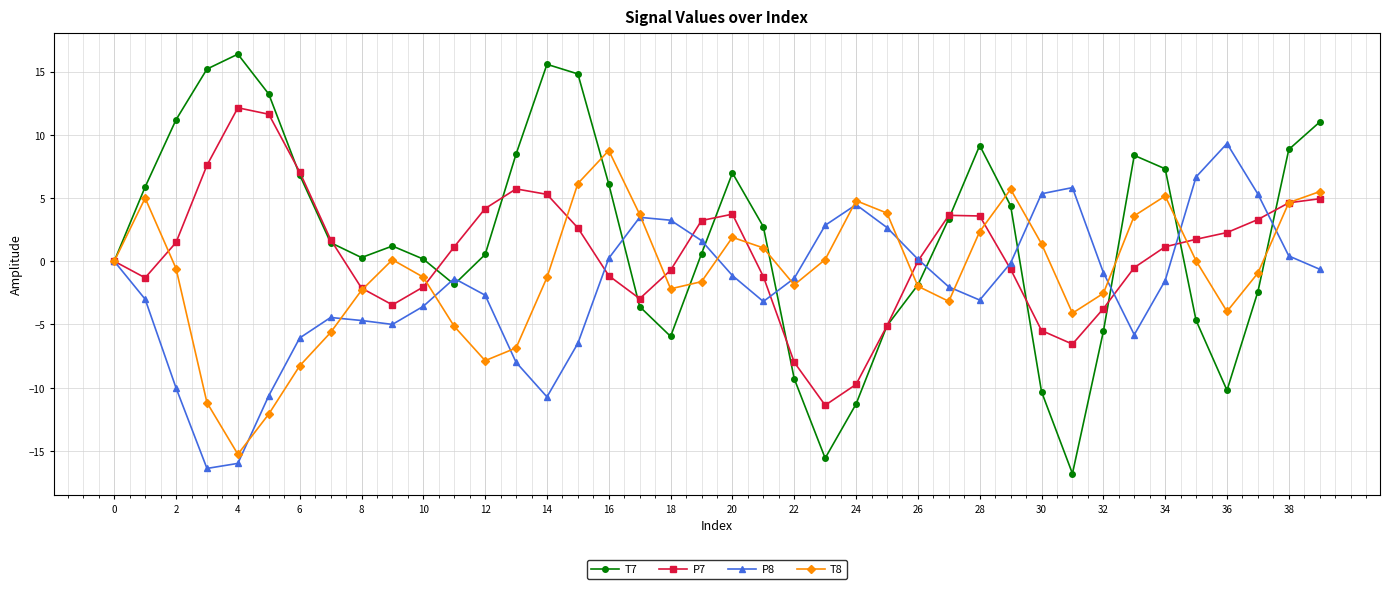

True or false: T8 and T7 cross at least once.

True